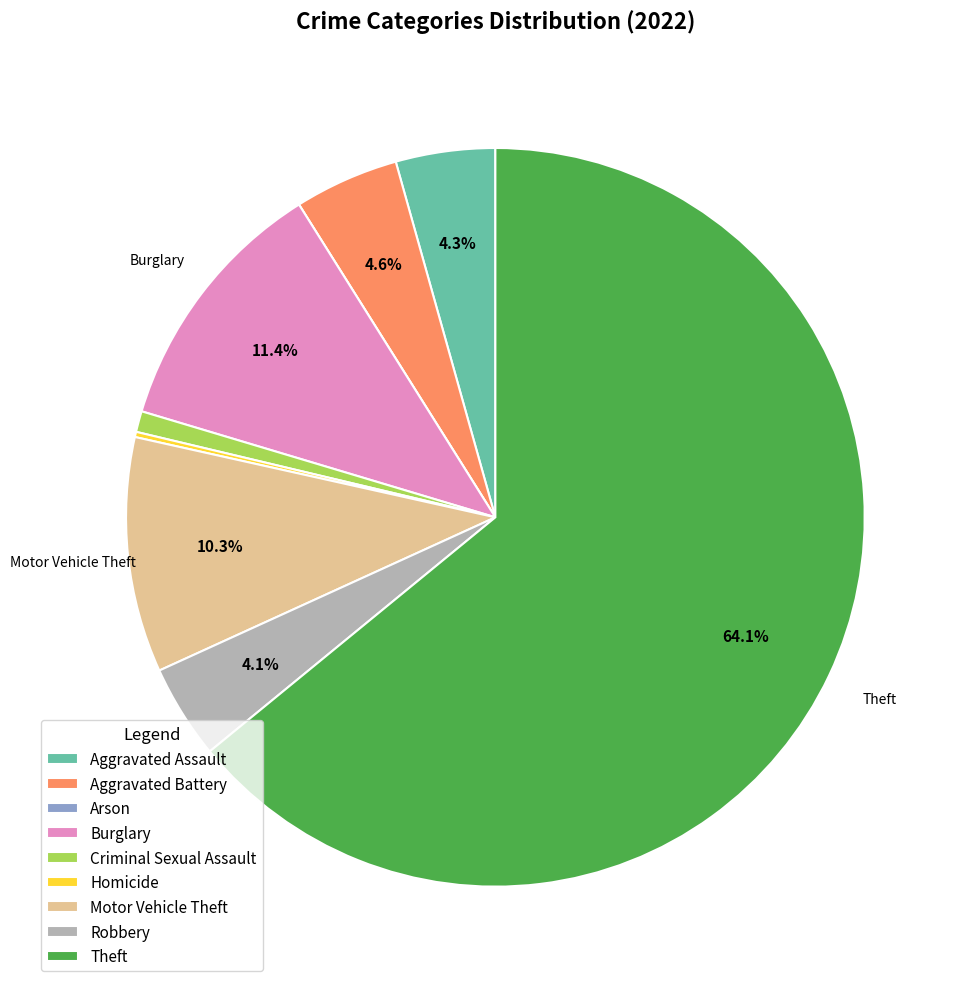

The Theft slice represents 54% of the pie. True or false?

False